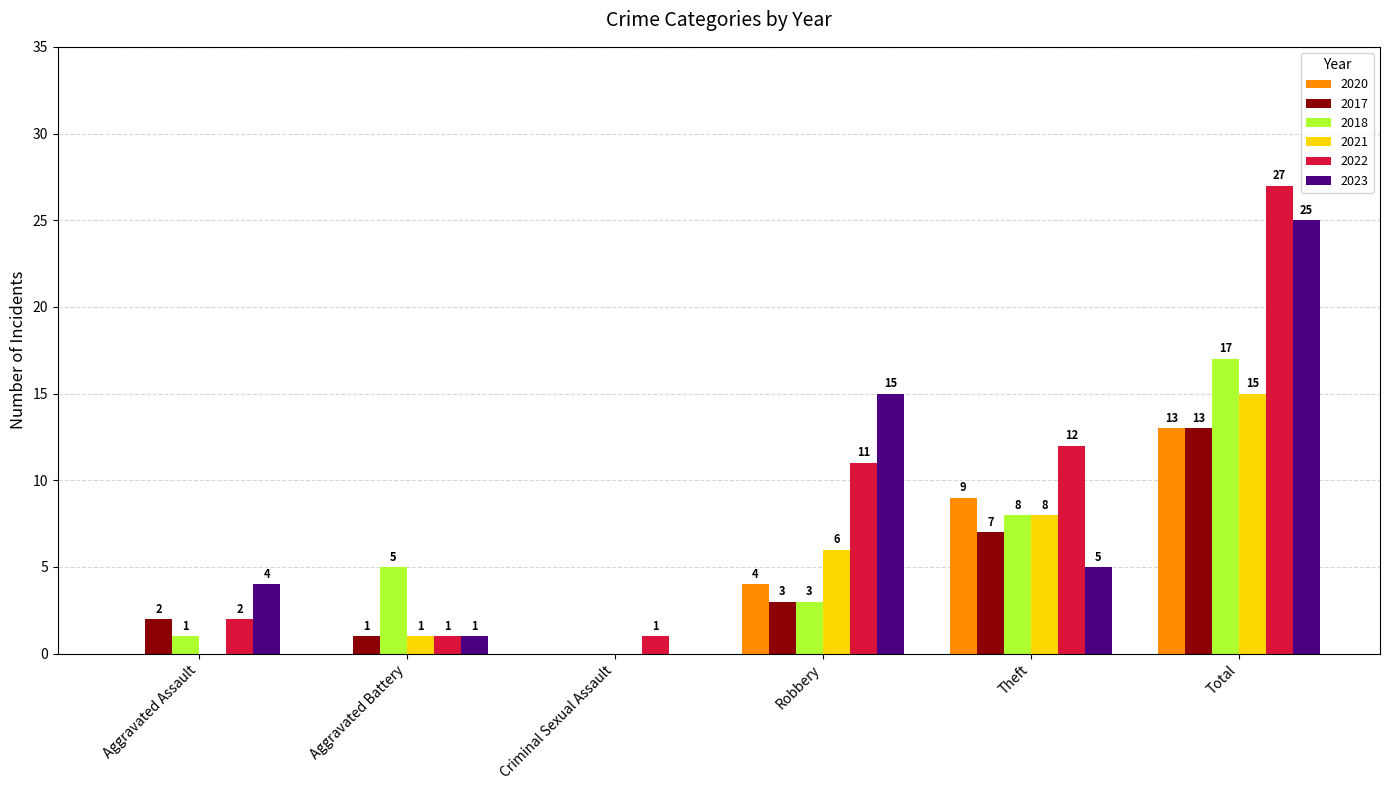

What is the approximate value of 2022 at Theft?

12